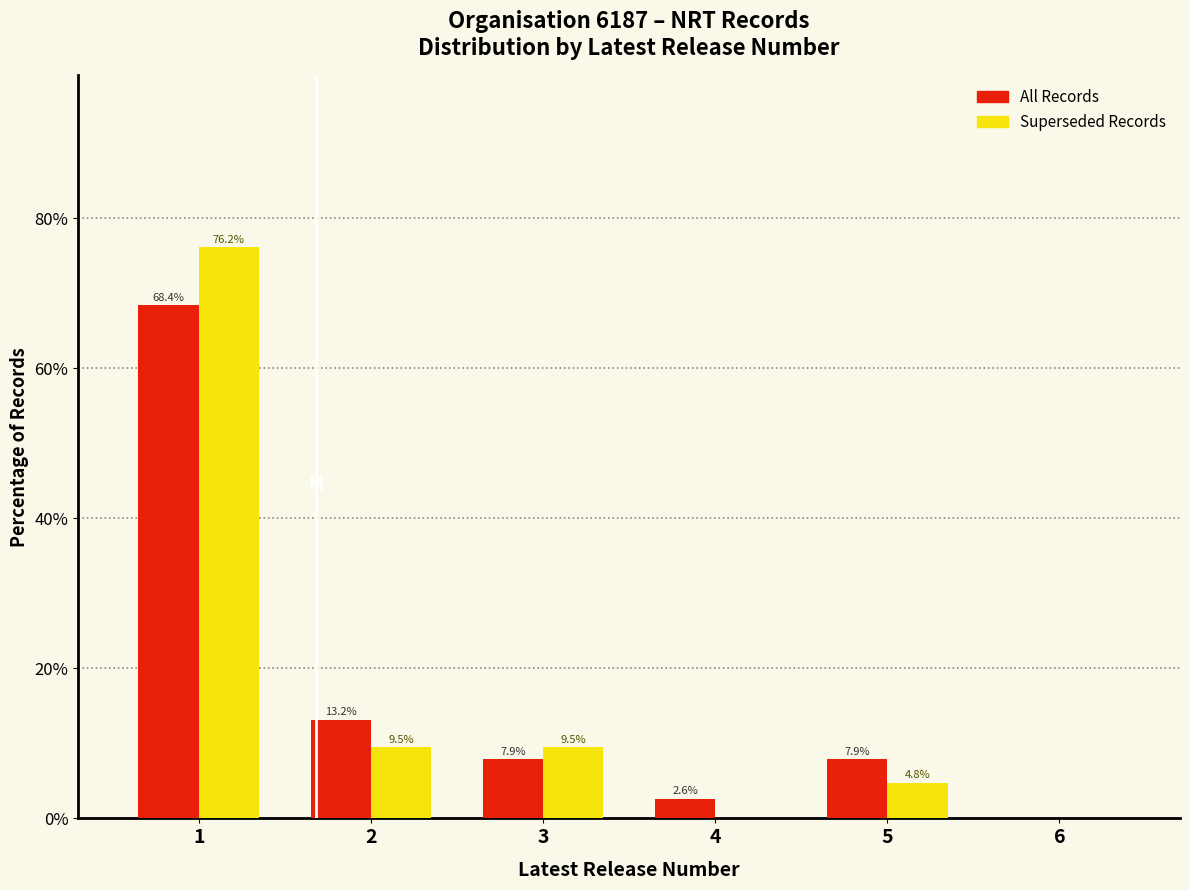

Reading right to left, extract all data points from this chart.

All Records: 6=0.0	5=7.9	4=2.6	3=7.9	2=13.2	1=68.4
Superseded Records: 6=0.0	5=4.8	4=0.0	3=9.5	2=9.5	1=76.2